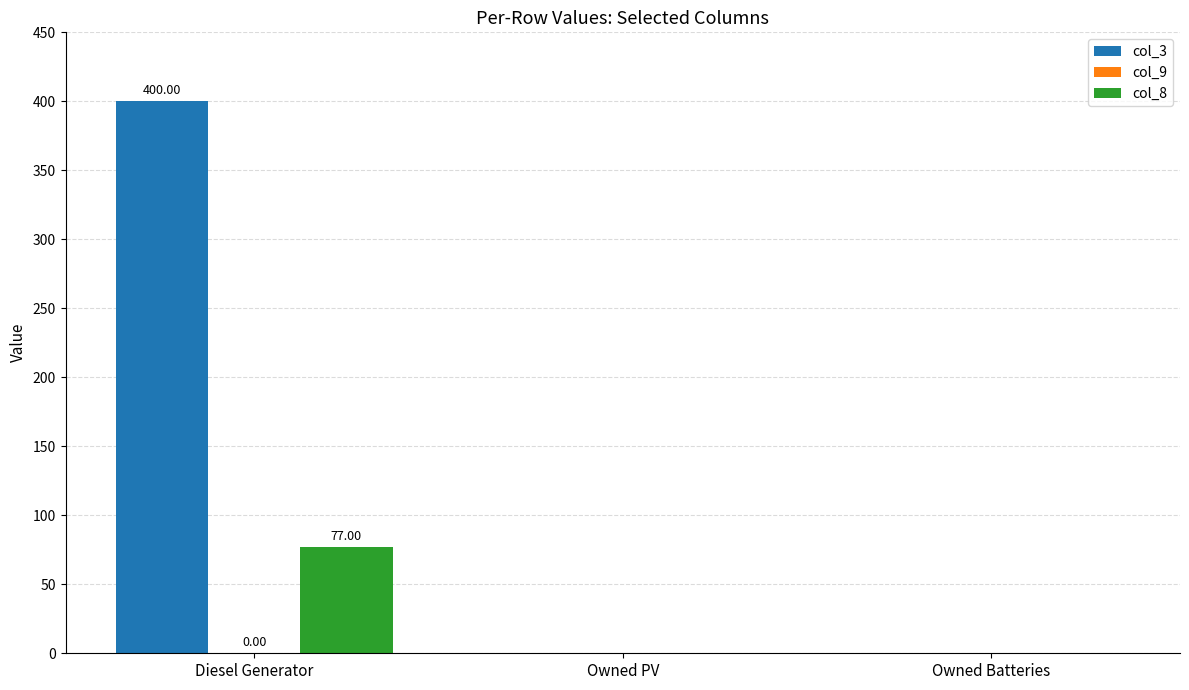

At which category does the chart reach its peak across all series?

Diesel Generator